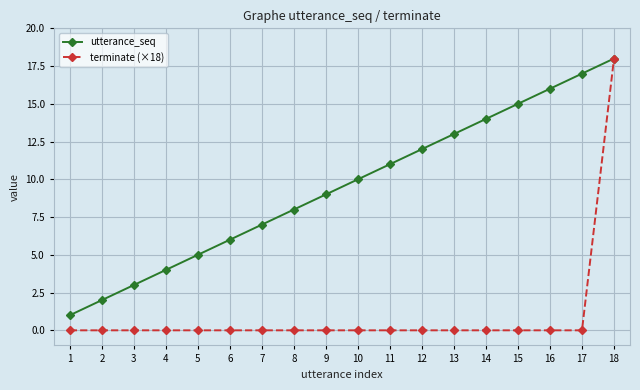

At which category is the sum across all series the highest?

18